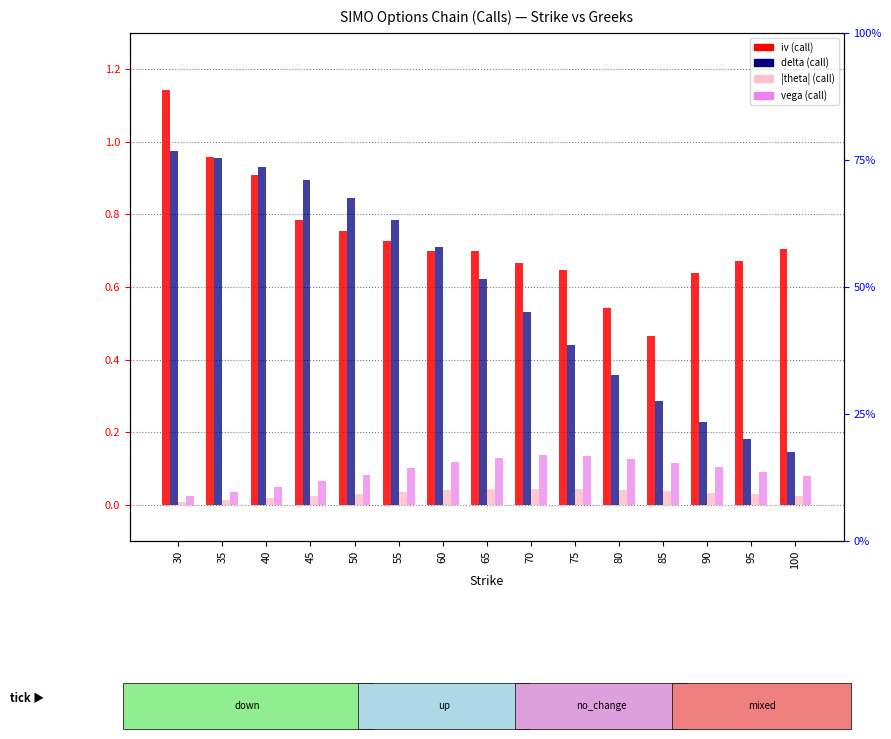

Is it true that vega equals 0.1 at 85?

True